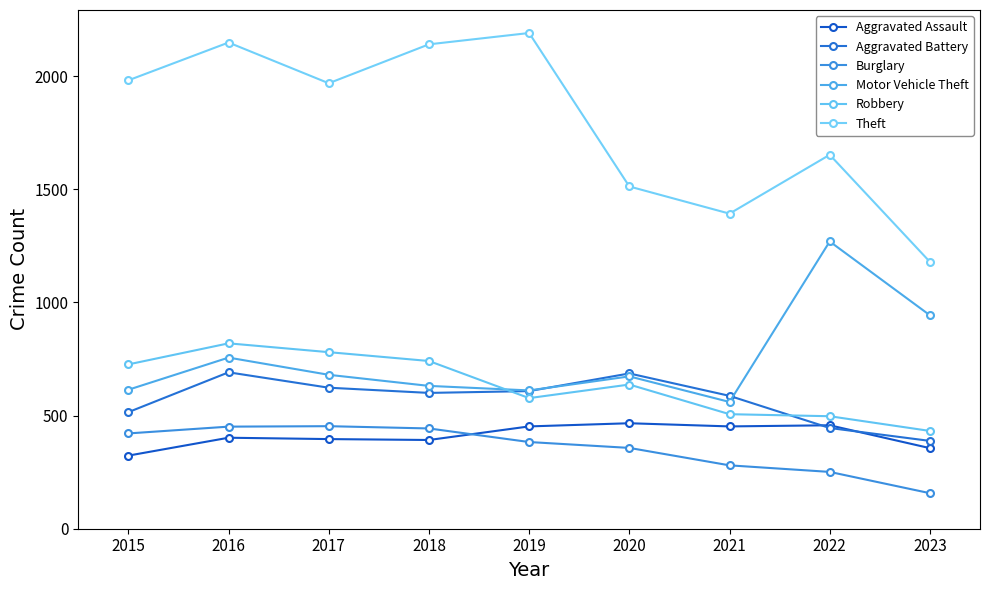

What is the difference between the maximum and minimum values in the Theft series?

1011